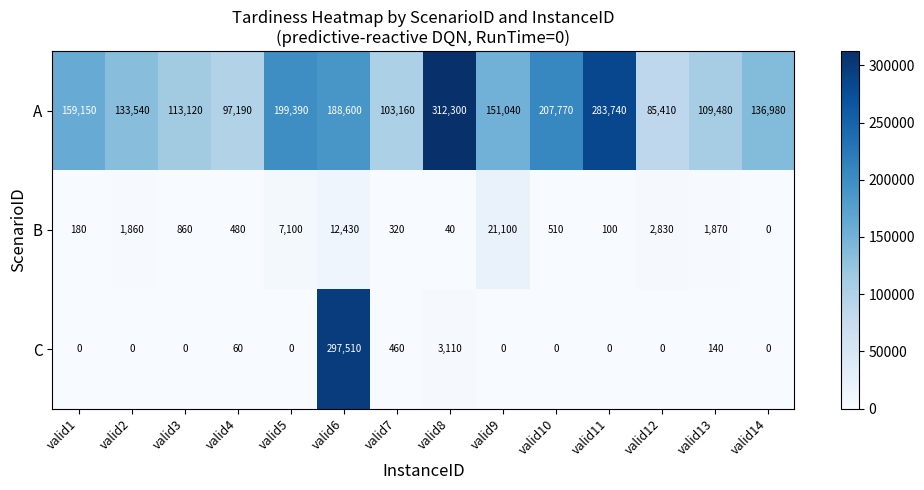

Which has a higher value, valid5 or valid1?

valid5